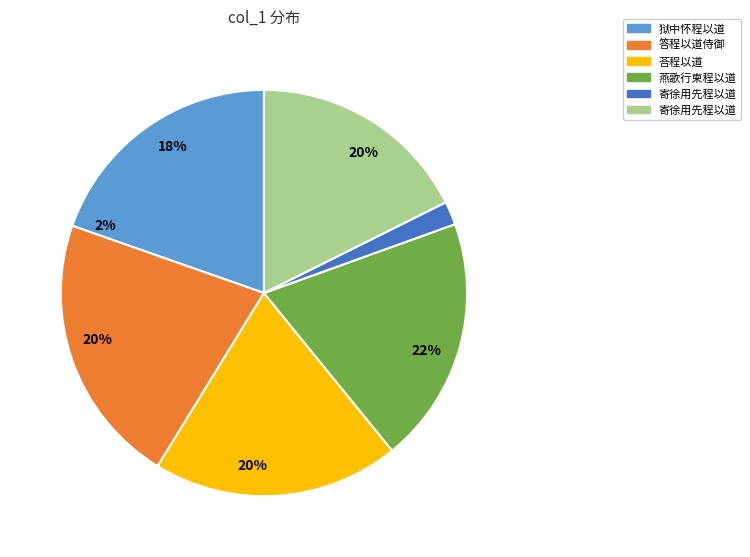

To the nearest percent, what is the average slice percentage?

17%